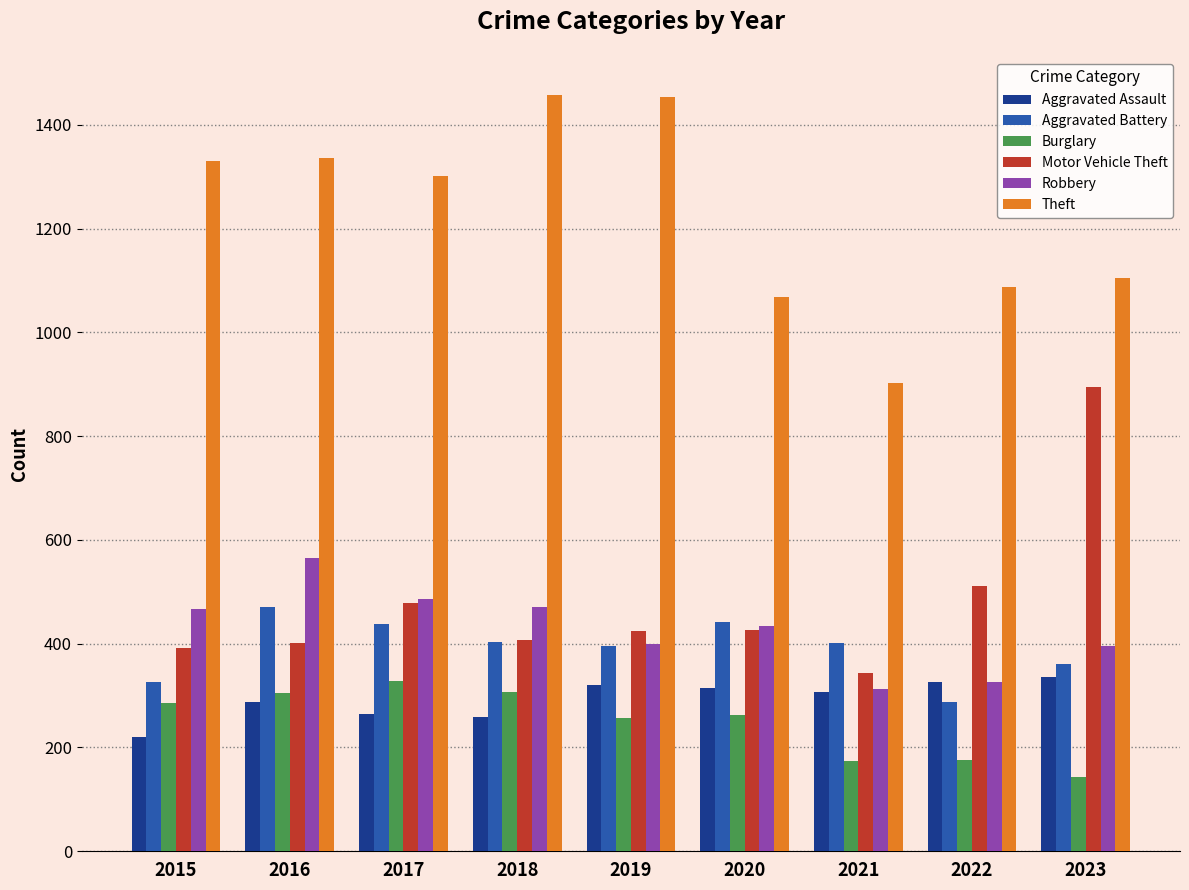

What is the total value across all series at 2020?

2948